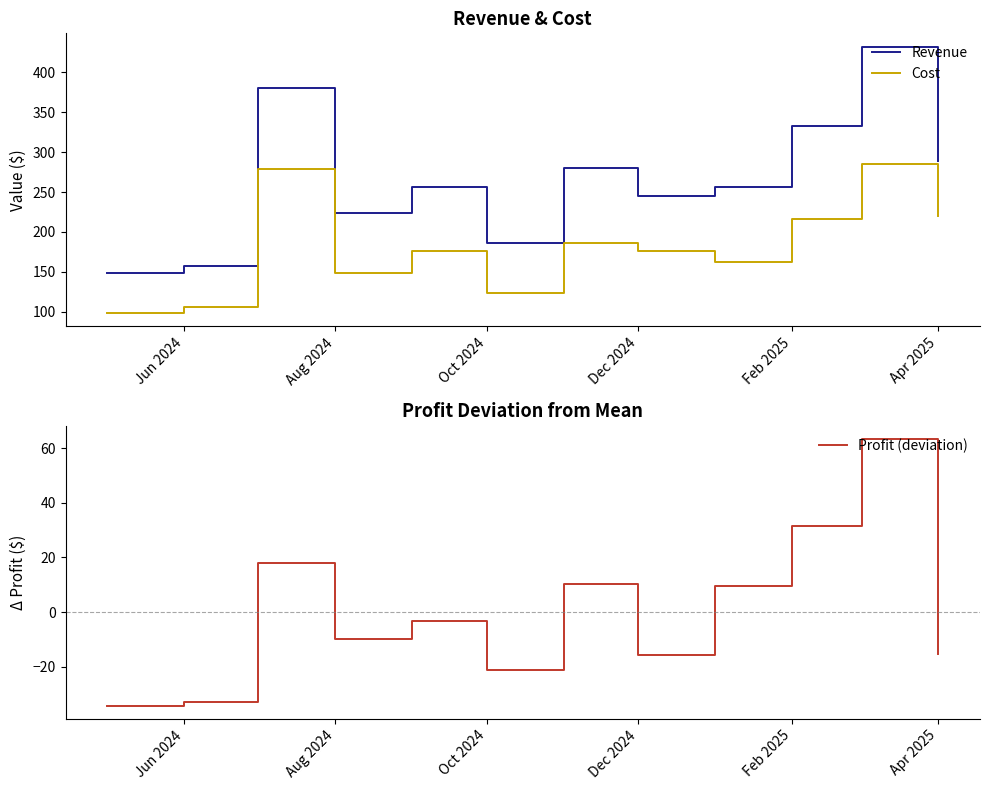

True or false: Cost and Revenue cross at least once.

False